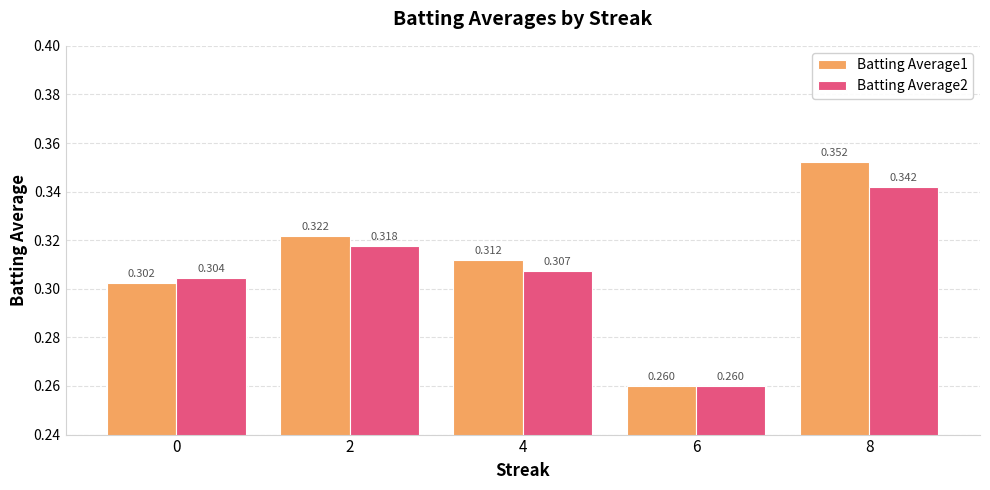

Reading left to right, list all the values displayed in this chart.

Batting Average1: 0=0.3	2=0.3	4=0.3	6=0.3	8=0.4
Batting Average2: 0=0.3	2=0.3	4=0.3	6=0.3	8=0.3